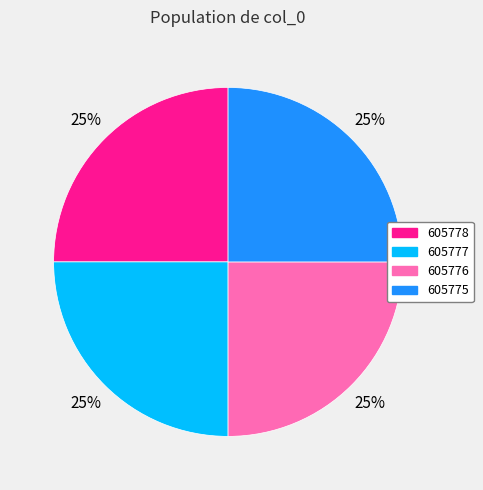

Does any single category account for the majority?

No